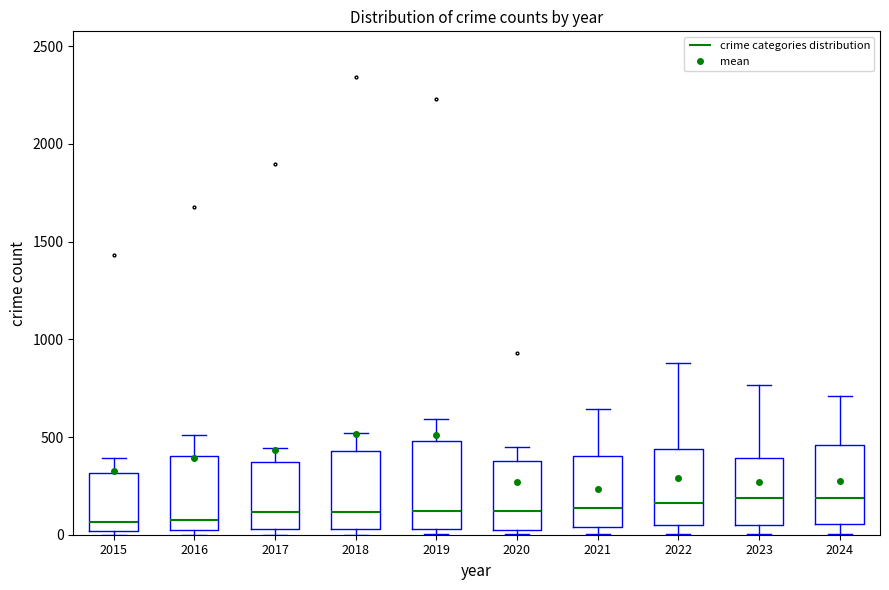

True or false: mean has a value of 103.4 at 2015.

False